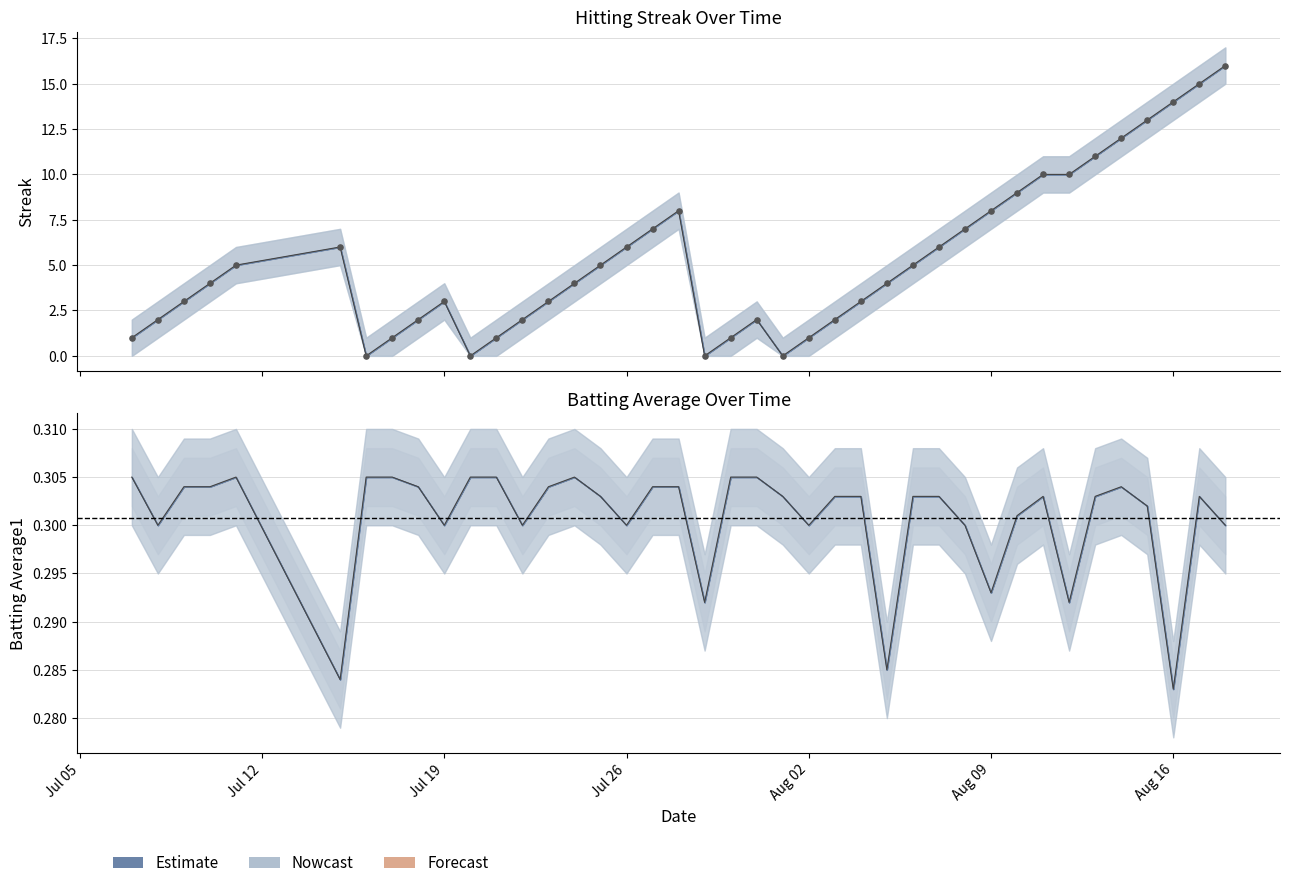

Which series has the largest total across all categories?

Streak